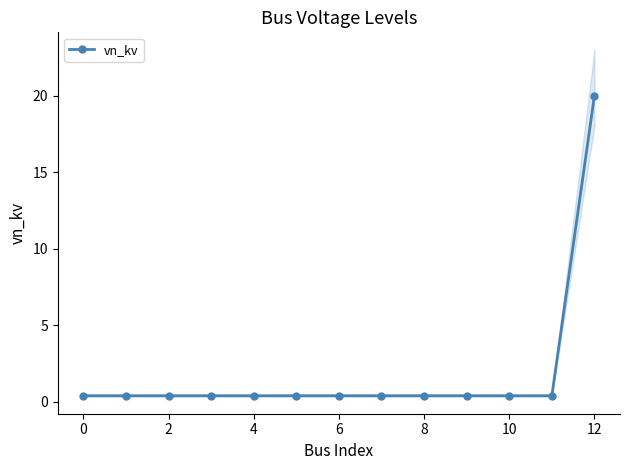

True or false: there are more than 0 points higher than both neighbors.

False